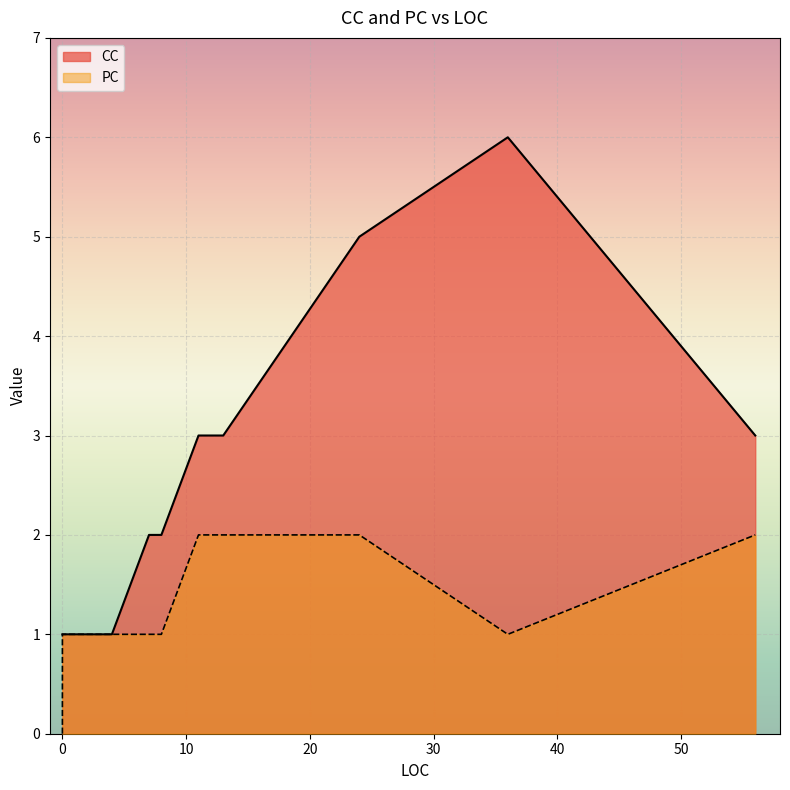

Between 7 and 13, which is larger?

13